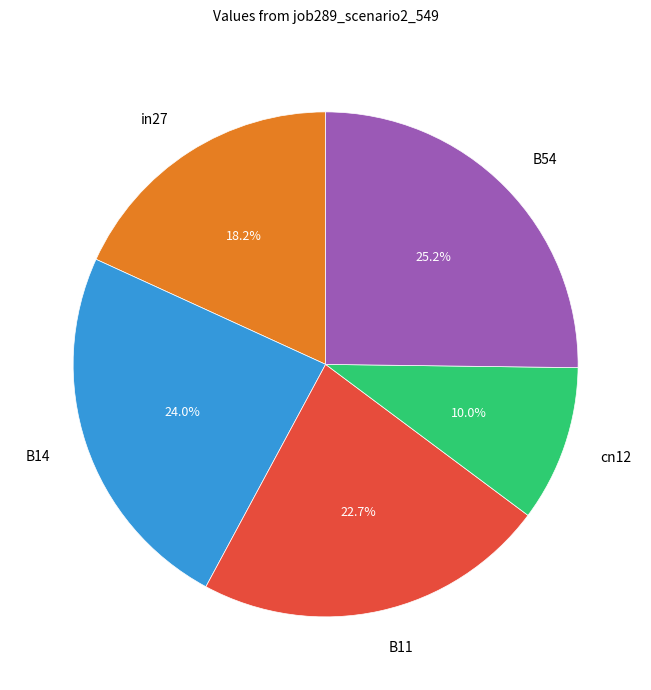

Do B54 and in27 together represent more than half of the pie?

No